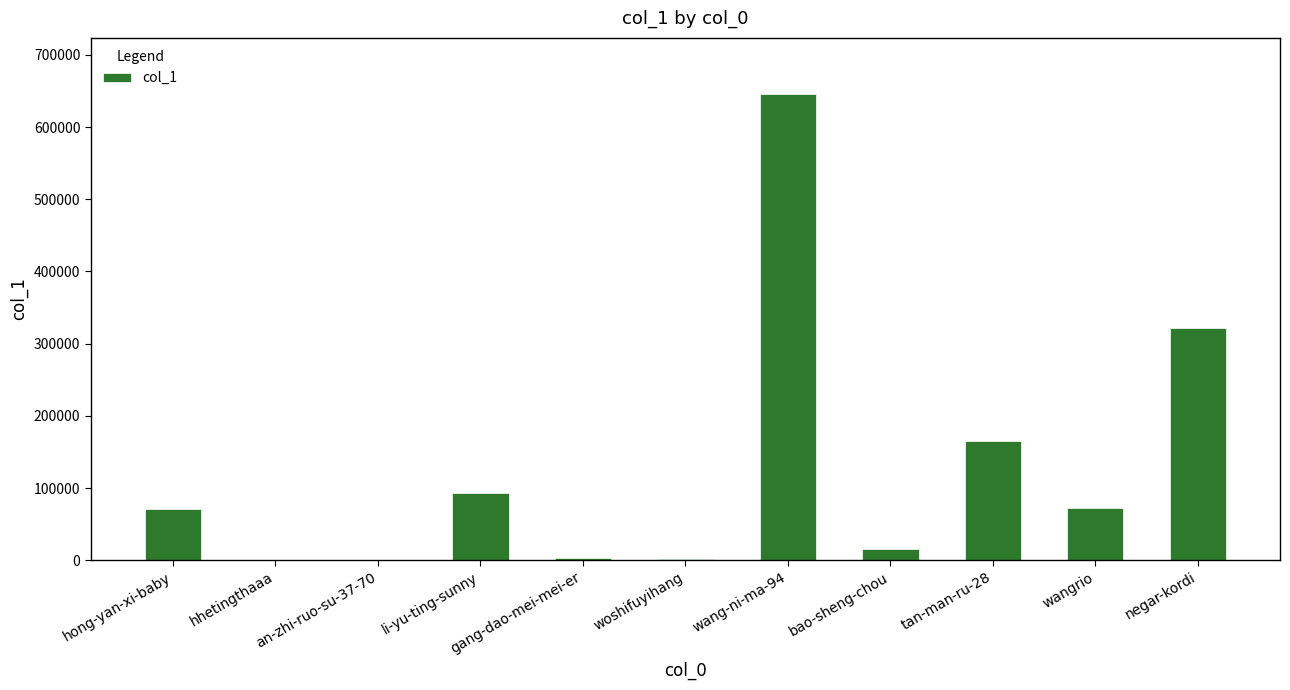

Are the bars horizontal?

No